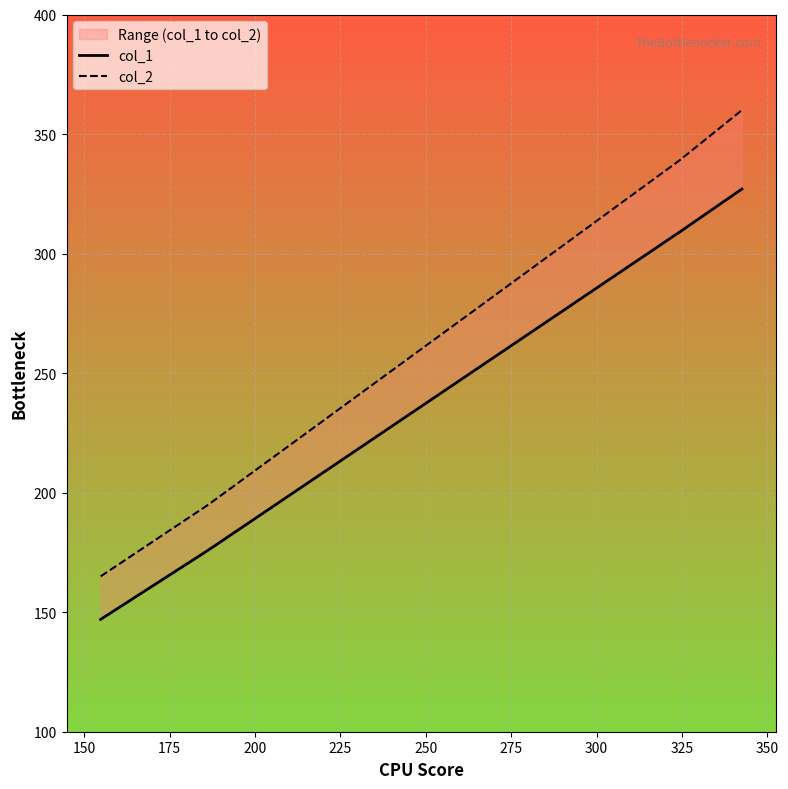

What is the average value of the col_1 series?

240